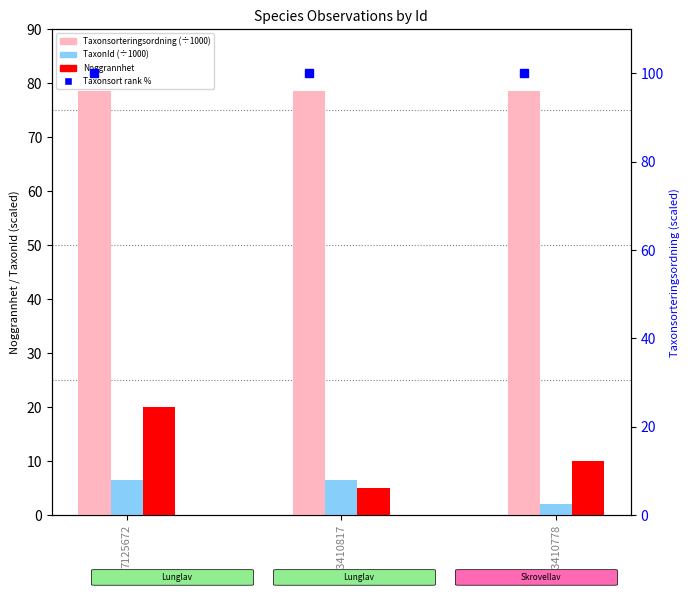

Reading left to right, list all the values displayed in this chart.

Taxonsorteringsordning (÷1000): 78.6	78.6	78.6
TaxonId (÷1000): 6.5	6.5	2.1
Noggrannhet: 20.0	5.0	10.0
Taxonsort rank %: 100.0	100.0	100.0